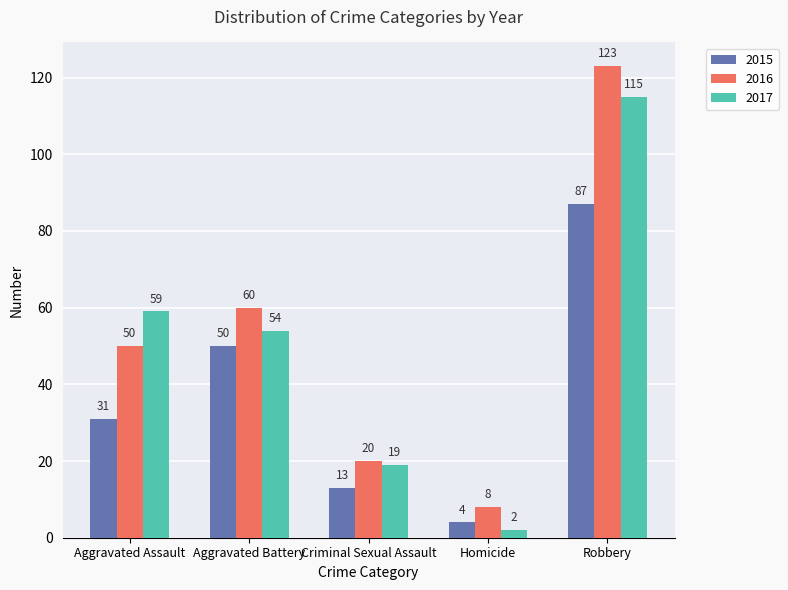

Which series has the largest range (max minus min)?

2016